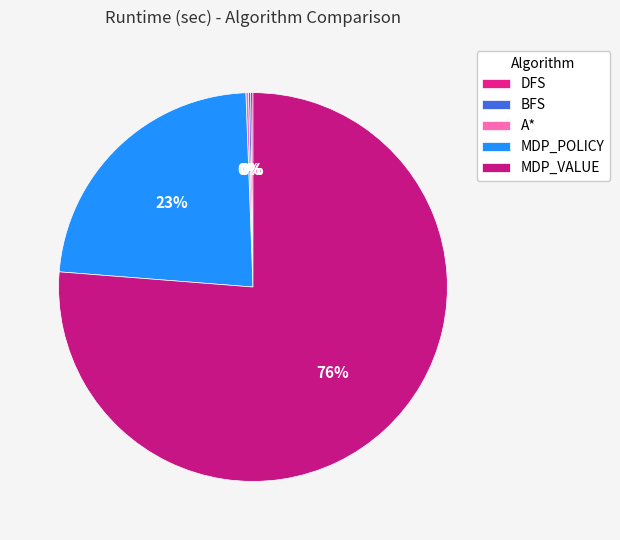

Rank the categories by value from highest to lowest.

MDP_VALUE, MDP_POLICY, A*, DFS, BFS